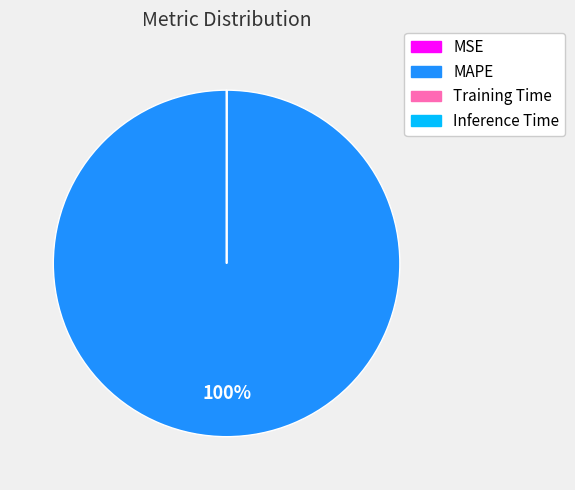

What is the largest slice in the pie chart?

MAPE